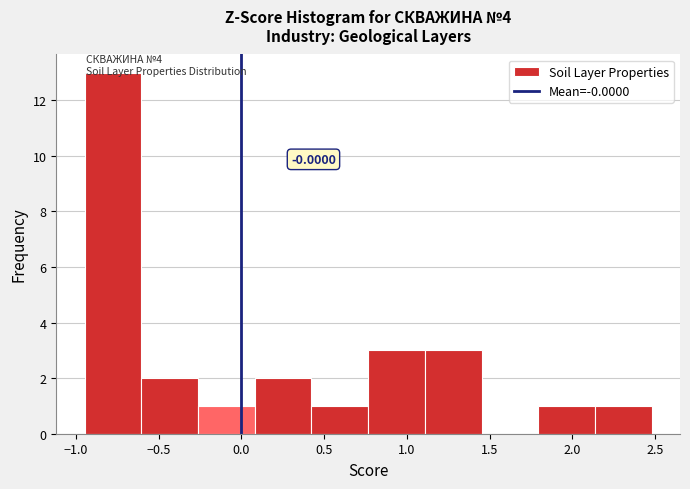

Which range on the x-axis has the tallest bar?

-0.95 to -0.60